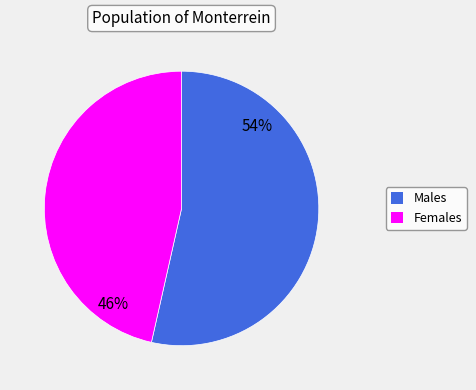

Does any single category account for the majority?

Yes